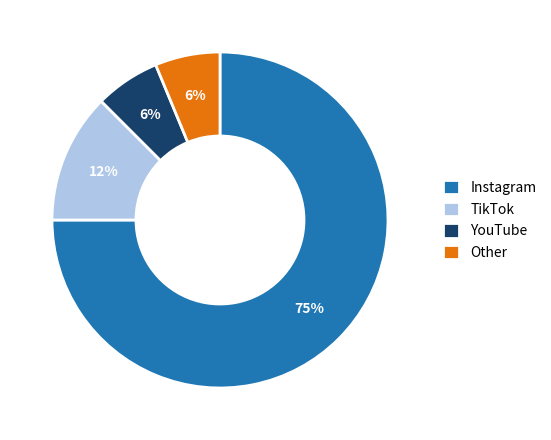

How many segments does this pie chart have?

4